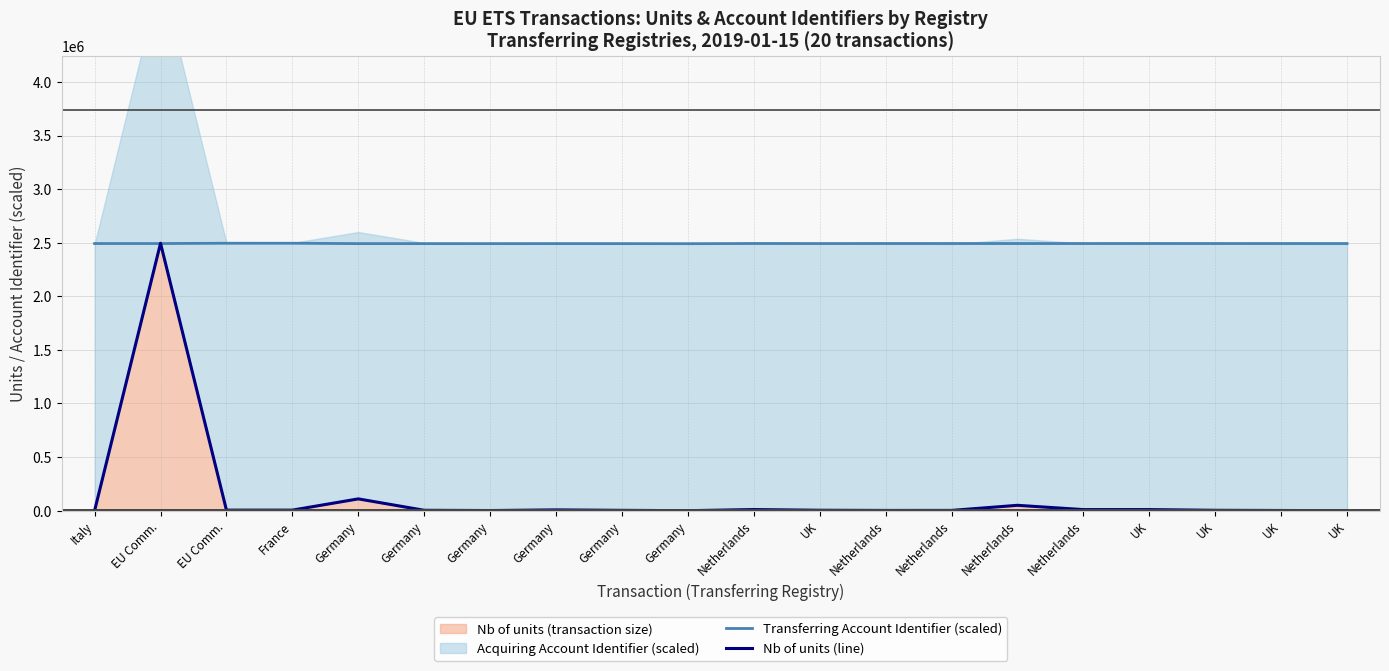

Reading left to right, extract all data points from this chart.

Transferring Account Identifier (scaled): Italy=2492213.7	EU Comm.=2492187.9	EU Comm.=2495000.0	France=2494901.6	Germany=2491447.2	Germany=2491464.6	Germany=2491464.6	Germany=2491464.6	Germany=2491464.6	Germany=2490896.8	Netherlands=2492494.9	UK=2492131.2	Netherlands=2492435.3	Netherlands=2492435.3	Netherlands=2492288.2	Netherlands=2492288.2	UK=2492278.3	UK=2492278.3	UK=2492278.3	UK=2492278.3
Nb of units (line): Italy=1000.0	EU Comm.=2495000.0	EU Comm.=5030.0	France=5030.0	Germany=110000.0	Germany=3618.0	Germany=1358.0	Germany=7244.0	Germany=3166.0	Germany=35.0	Netherlands=10431.0	UK=4000.0	Netherlands=2200.0	Netherlands=2500.0	Netherlands=50000.0	Netherlands=10000.0	UK=10067.0	UK=3588.0	UK=1744.0	UK=54.0